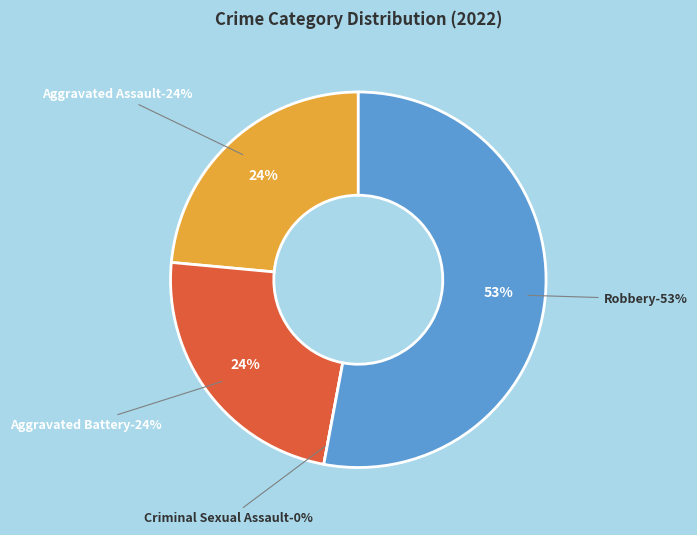

To the nearest percent, what is the average slice percentage?

25%